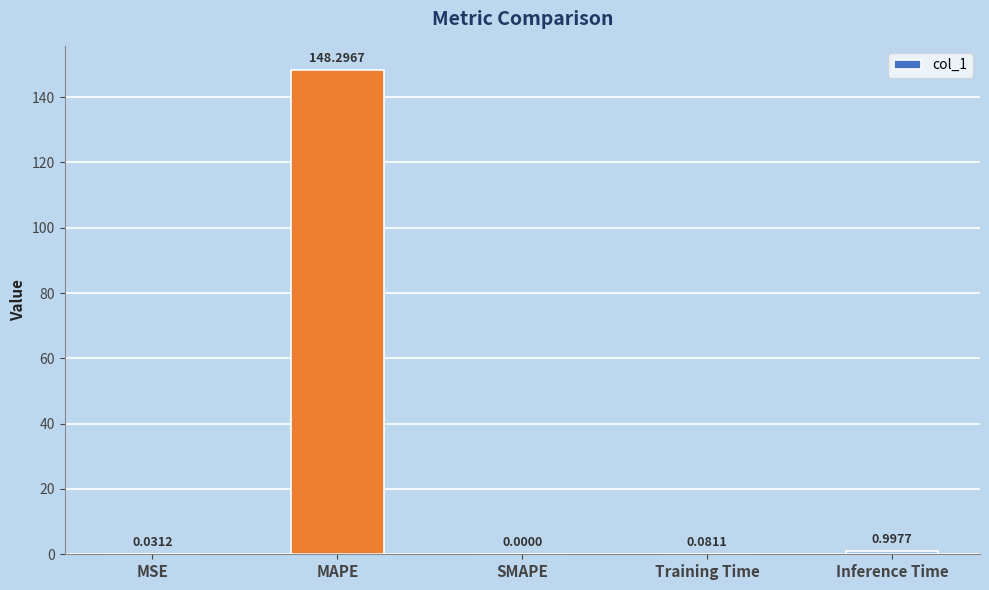

What is the sum of all values?

149.4